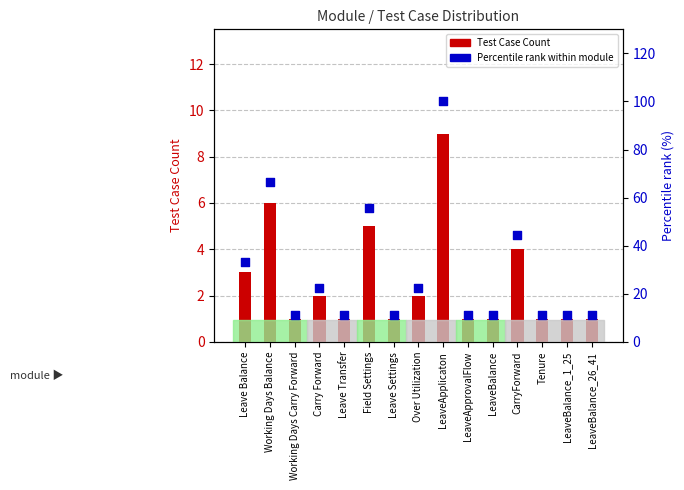

Is the value of Test Case Count at Over Utilization greater than the value of Percentile rank within module at LeaveBalance_1_25?

No